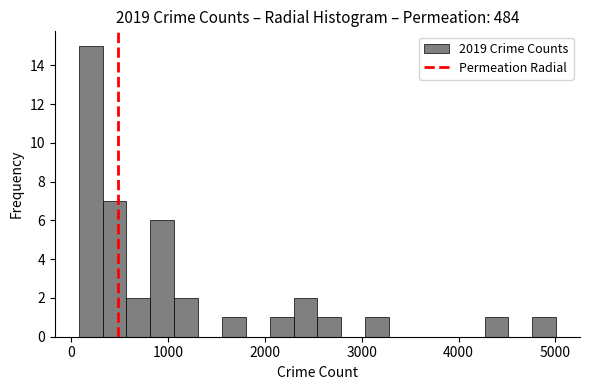

Read against the x-axis, roughly where is the centre of the tallest bar?

200